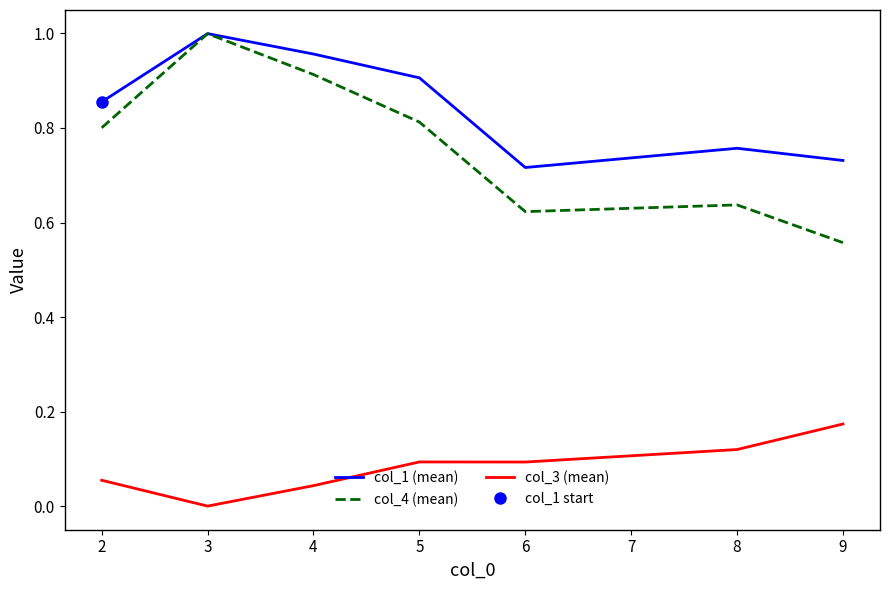

Does the chart have visible grid lines?

No